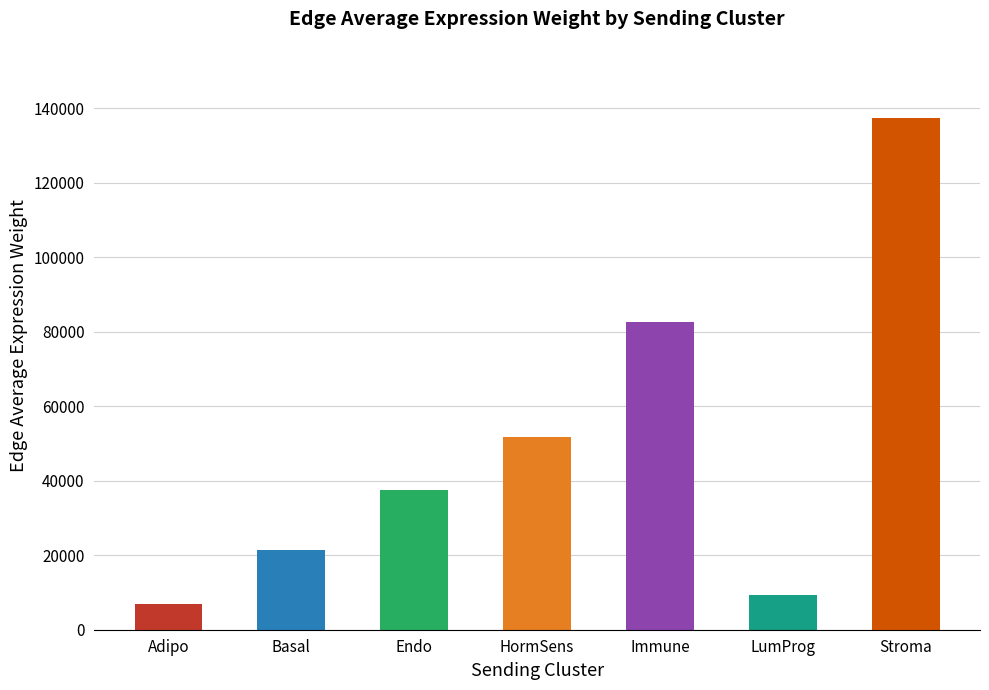

What is the difference between the maximum and second lowest values?

127832.5